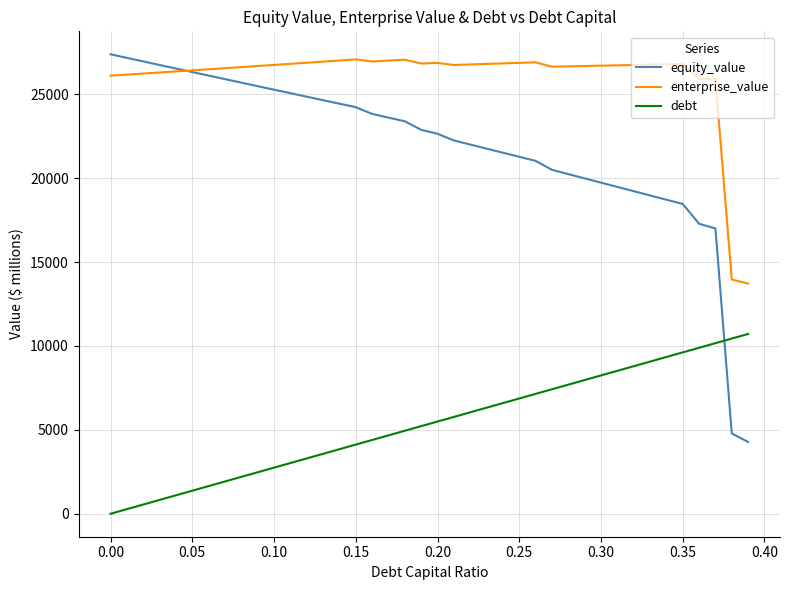

Which series has the widest spread of values?

equity_value